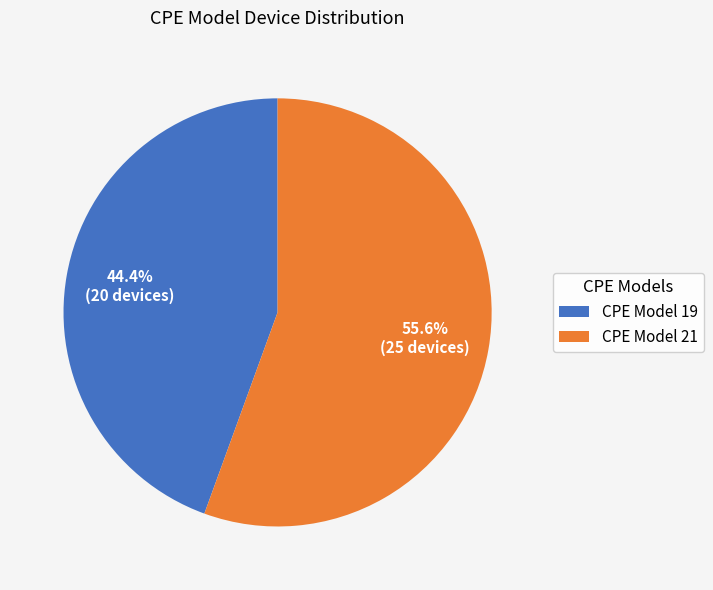

Combined, what portion of the pie is CPE Model 19 and CPE Model 21?

100.0%